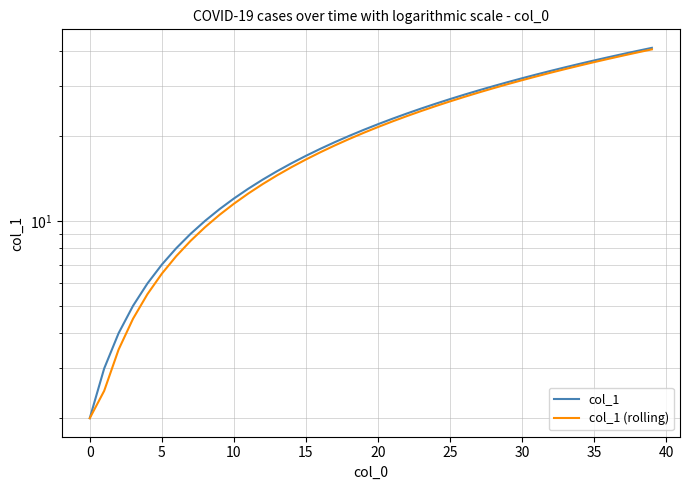

At how many categories does at least one series exceed 31?

10